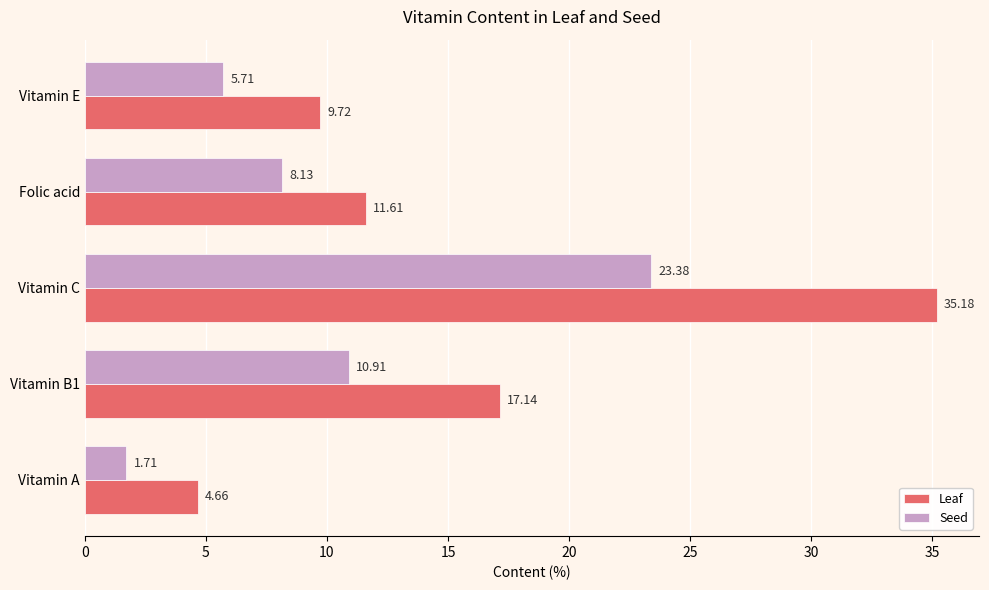

How many values in the Leaf series are below 11?

2